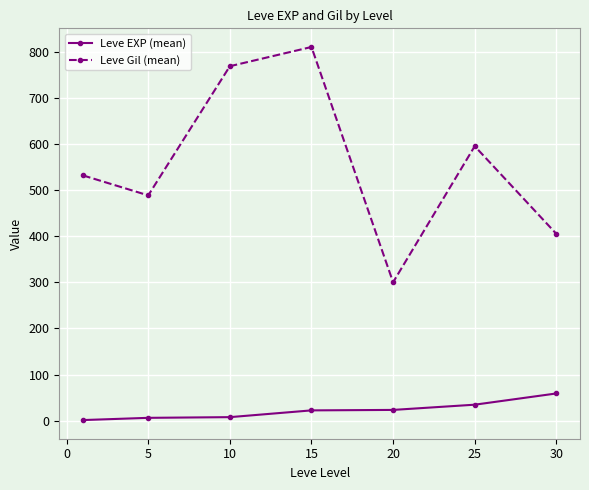

What is the highest value of the Leve EXP (mean) series?

59.0